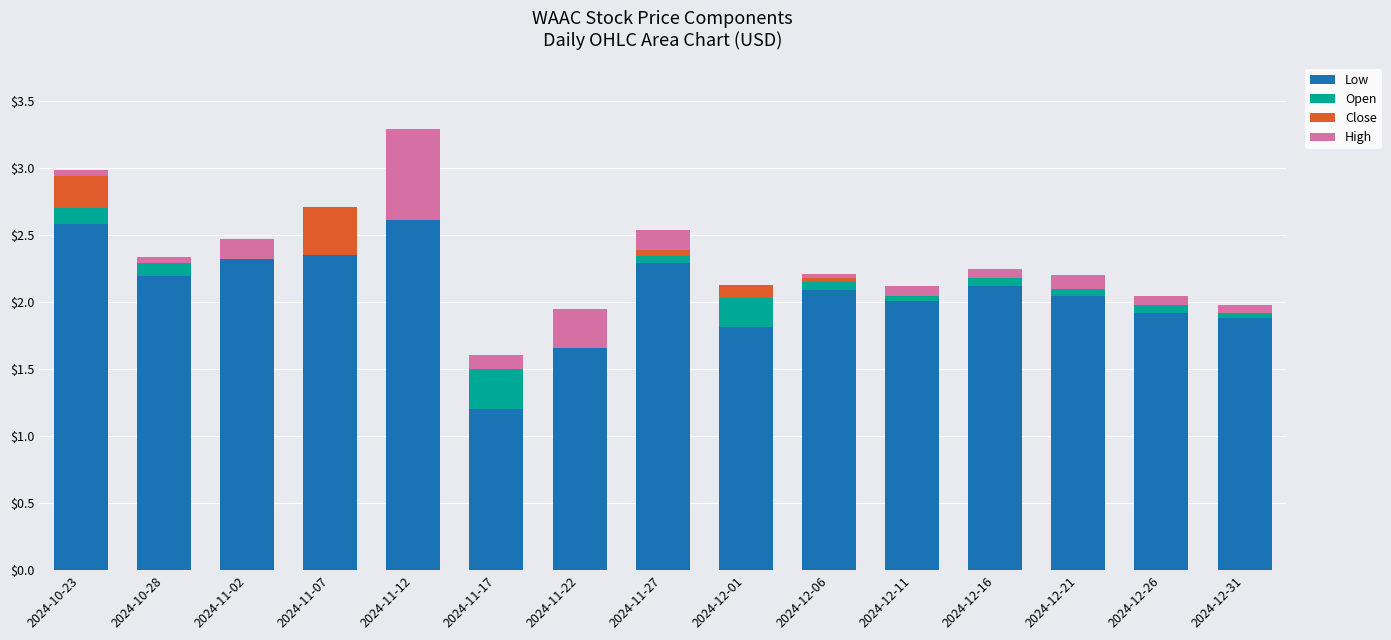

What is the maximum value shown in the chart?

2.6